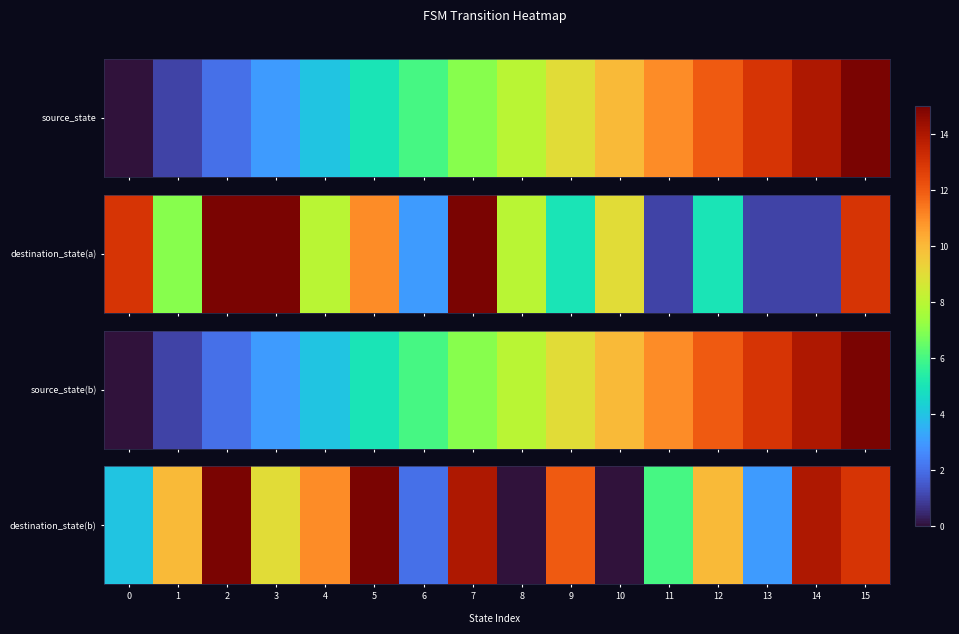

What is the change in value from 6 to 9?

+10